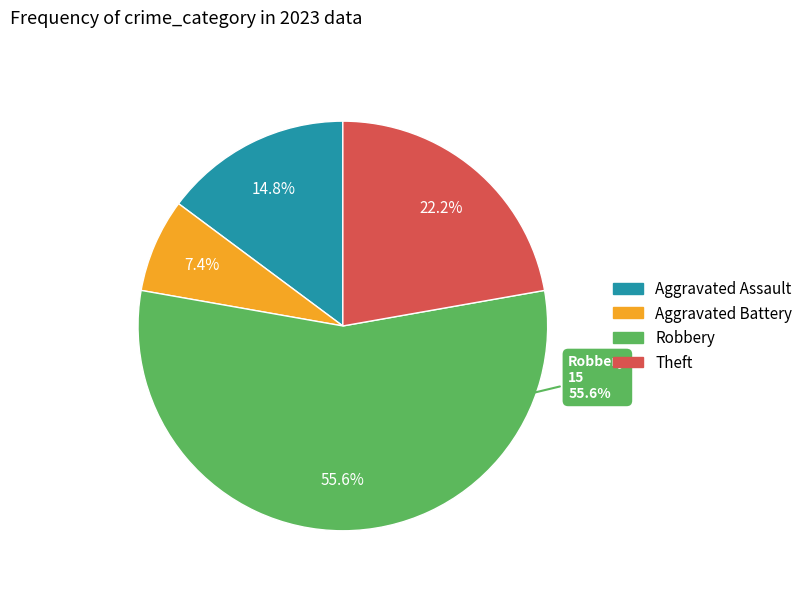

To the nearest percent, what is the difference between the largest and smallest slice percentages?

48%